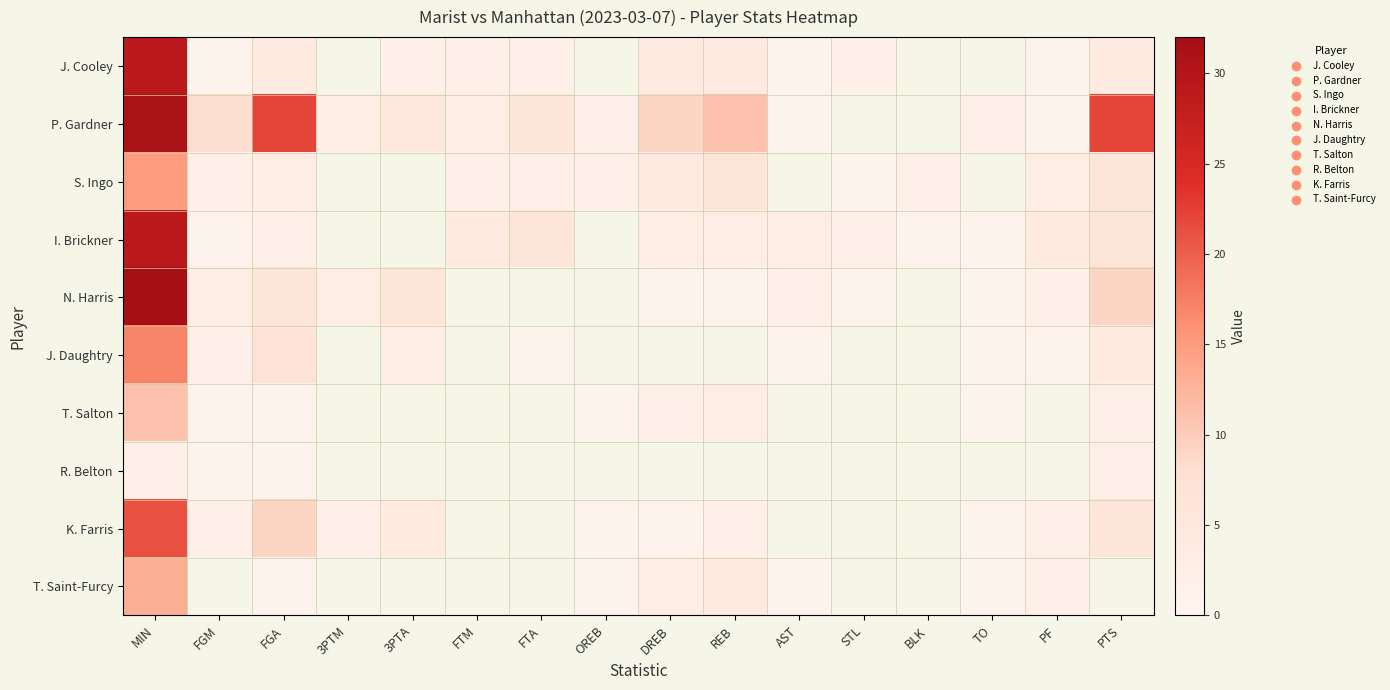

The value of I. Brickner at REB is 3.0. True or false?

True